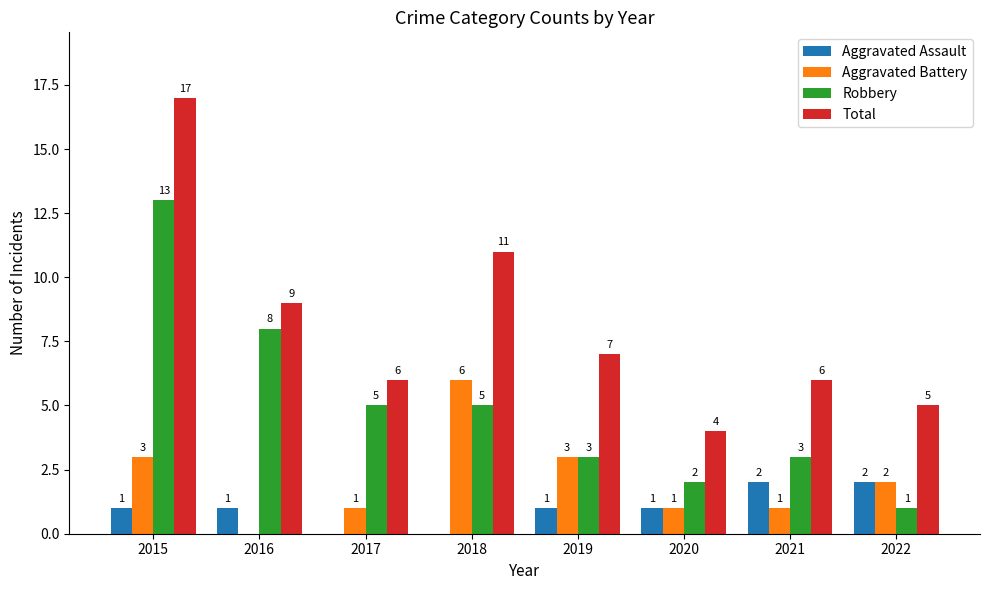

The value of Aggravated Battery at 2020 is 1. True or false?

True